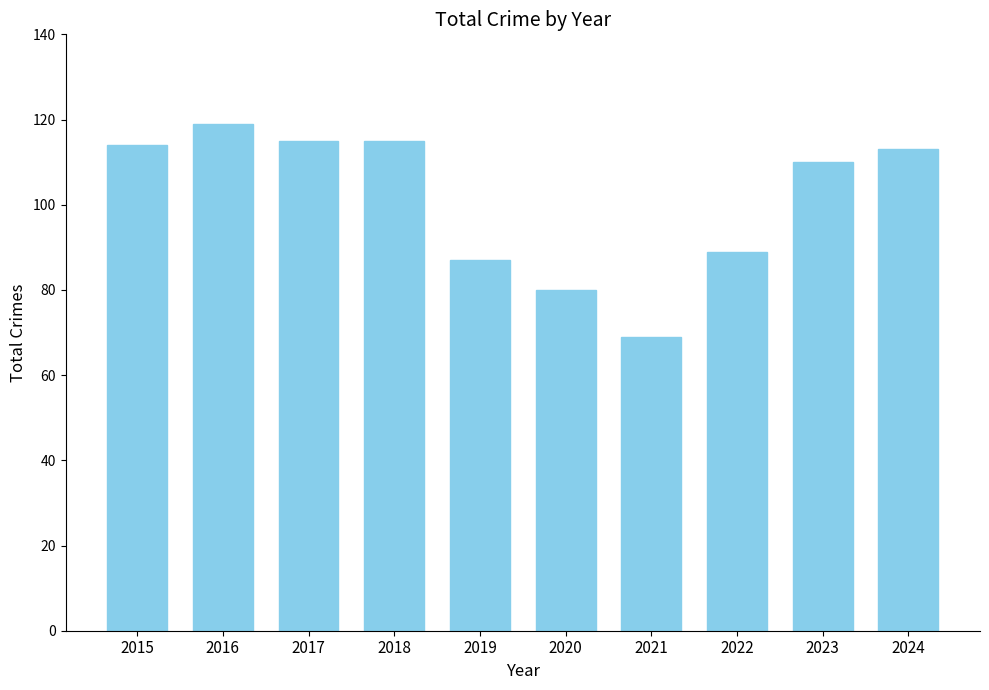

What is the value of the 4th bar from the left?

115